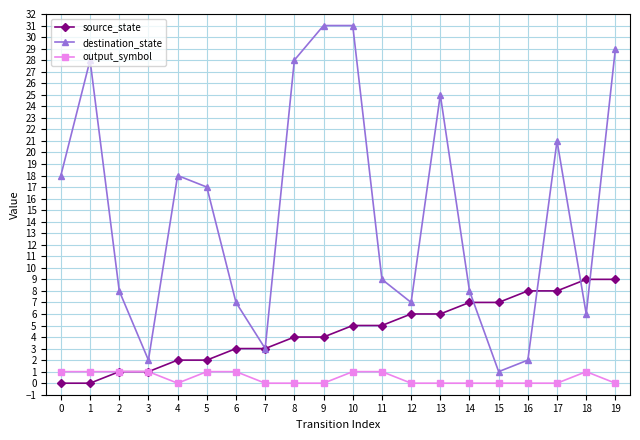

Does the chart display data point markers on the line(s)?

Yes